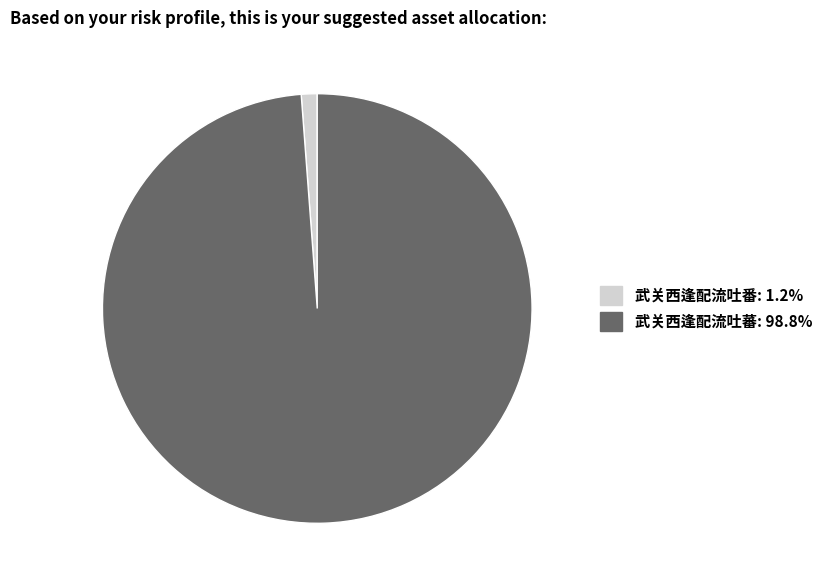

Rank the categories by value from highest to lowest.

武关西逢配流吐蕃, 武关西逢配流吐番